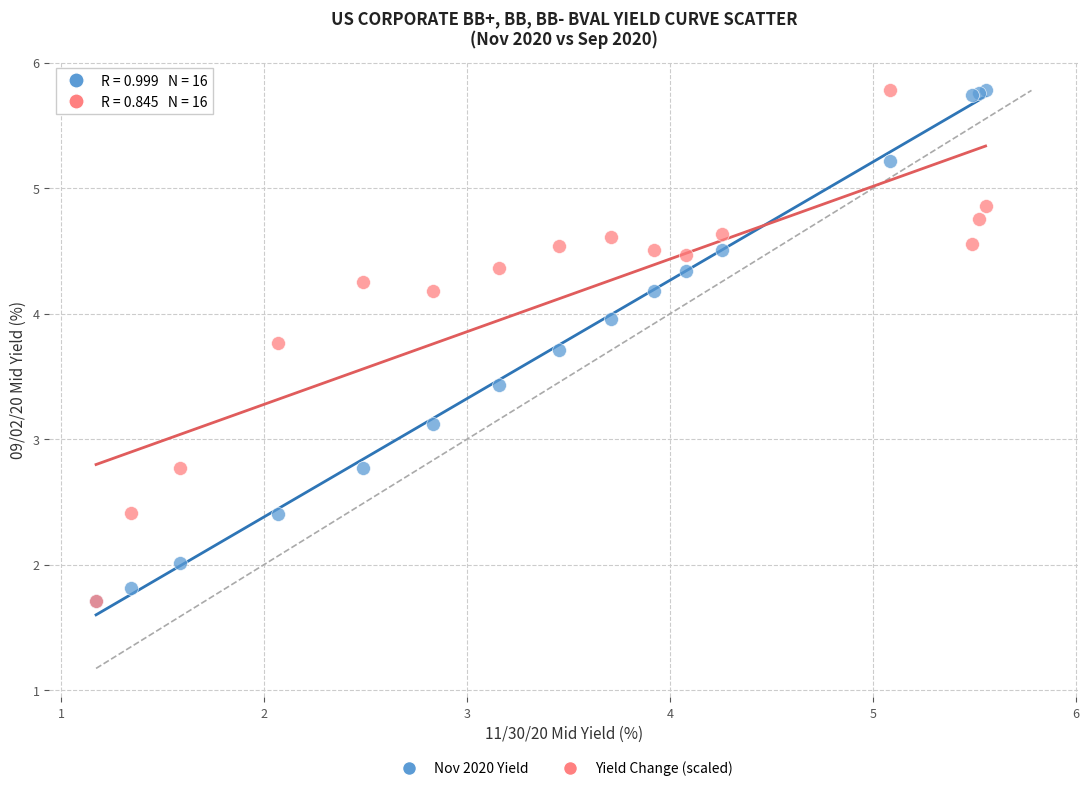

In the Yield Change (scaled) series, what Y value is closest to 3?

2.8